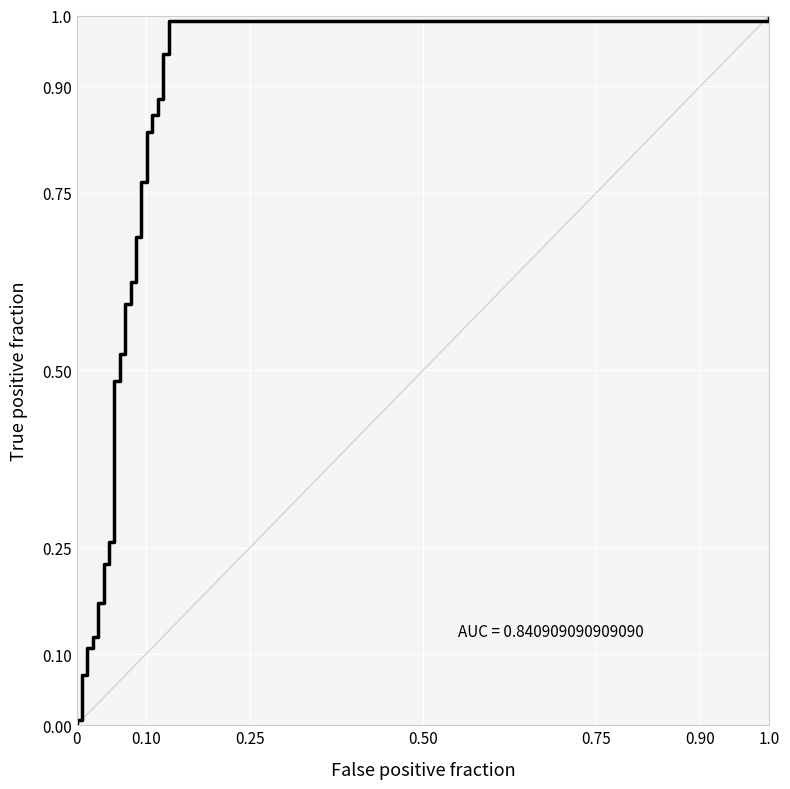

What is the sum of all values?

18.8